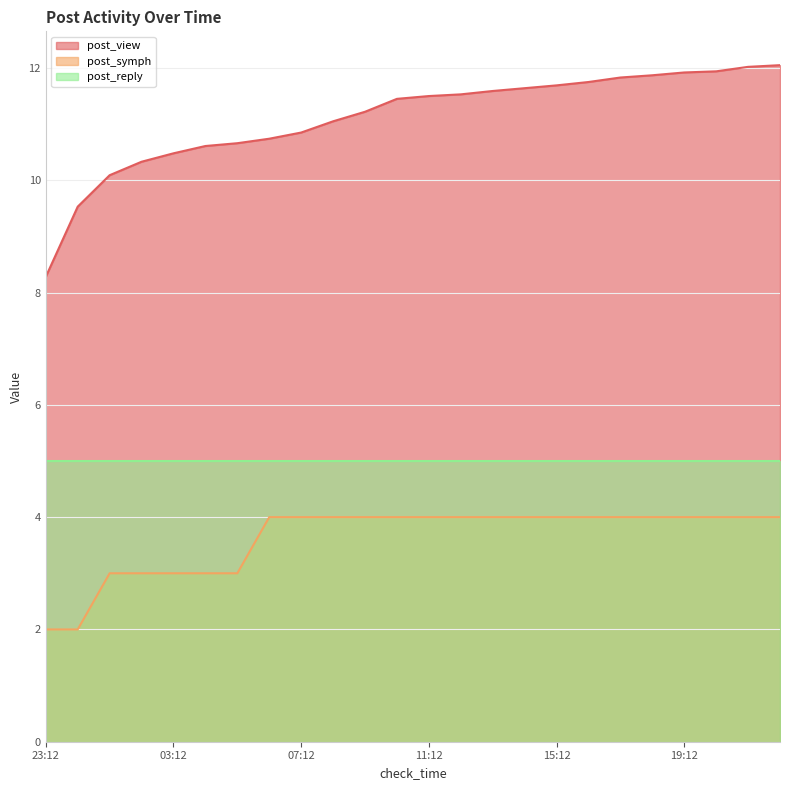

Is the value of post_symph at 13:12 greater than the value of post_view at 21:12?

No